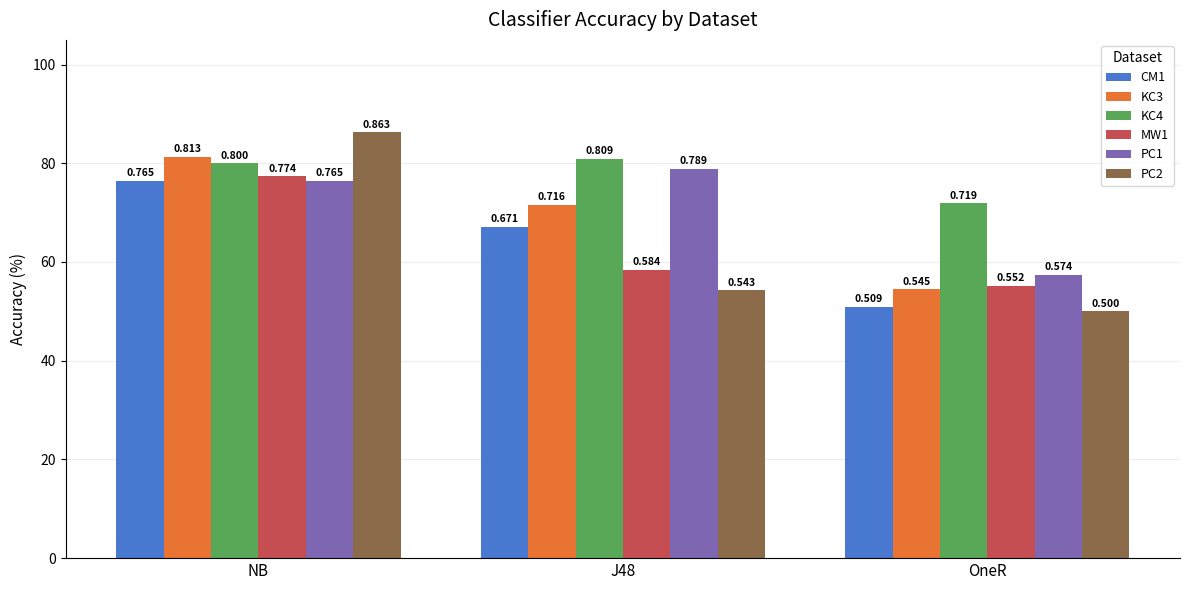

Are the bars horizontal?

No